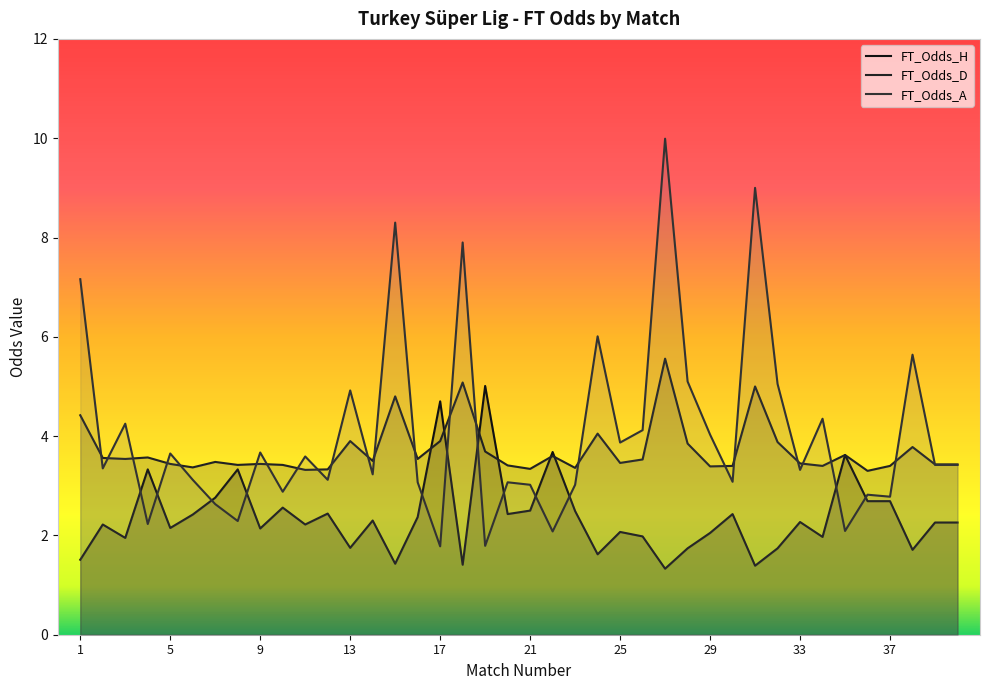

Which series has the largest total across all categories?

FT_Odds_A